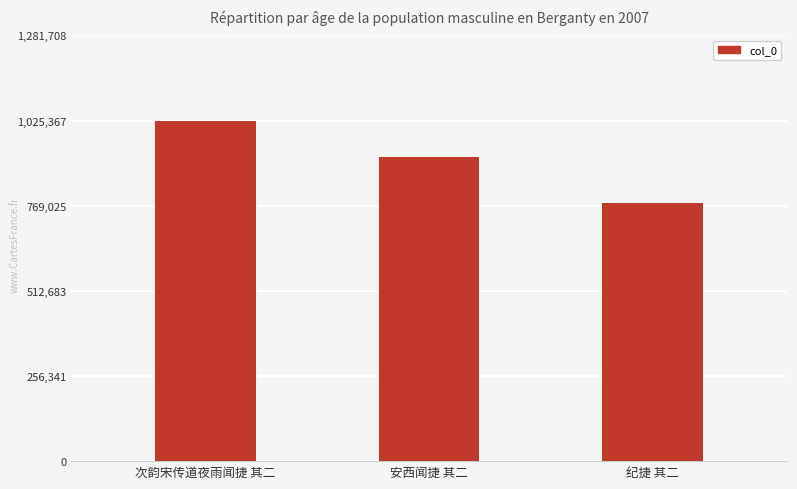

Which category has the lowest value across all series?

纪捷 其二